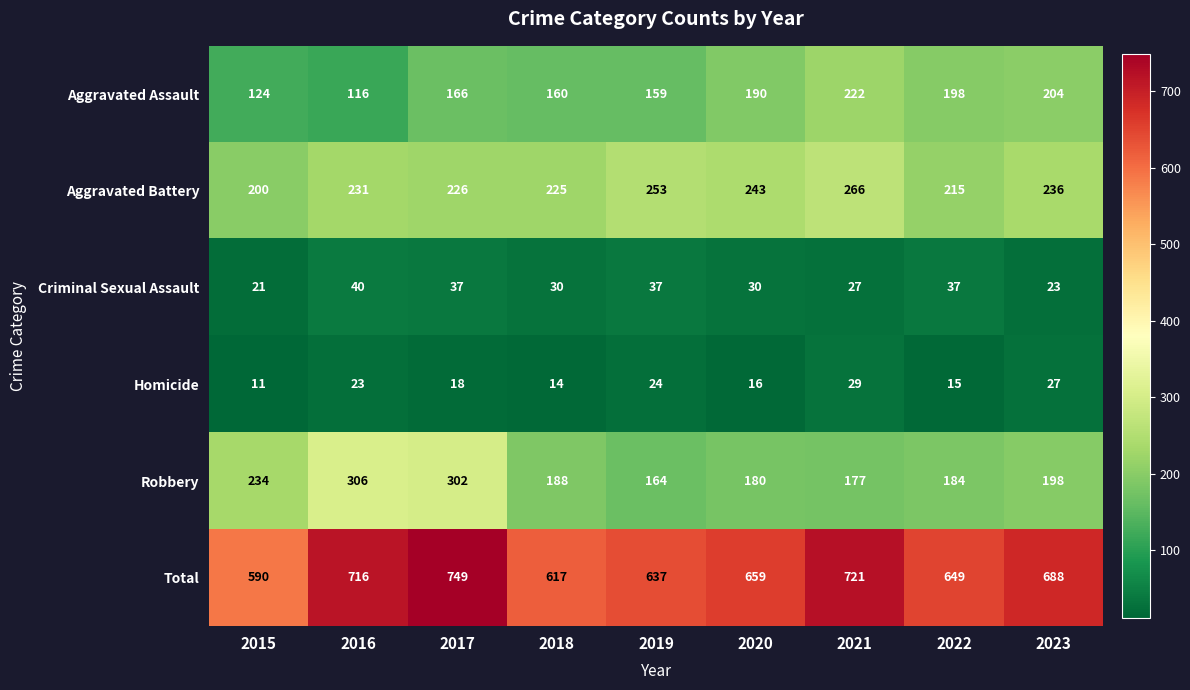

List the series in order of their peak value, lowest first.

Homicide, Criminal Sexual Assault, Aggravated Assault, Aggravated Battery, Robbery, Total